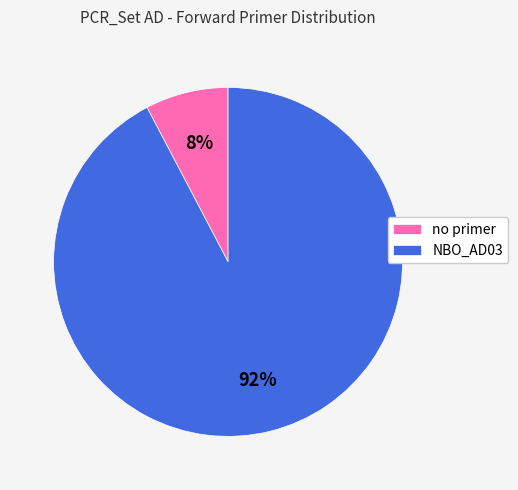

Is the sum of no primer and NBO_AD03 greater than half?

Yes